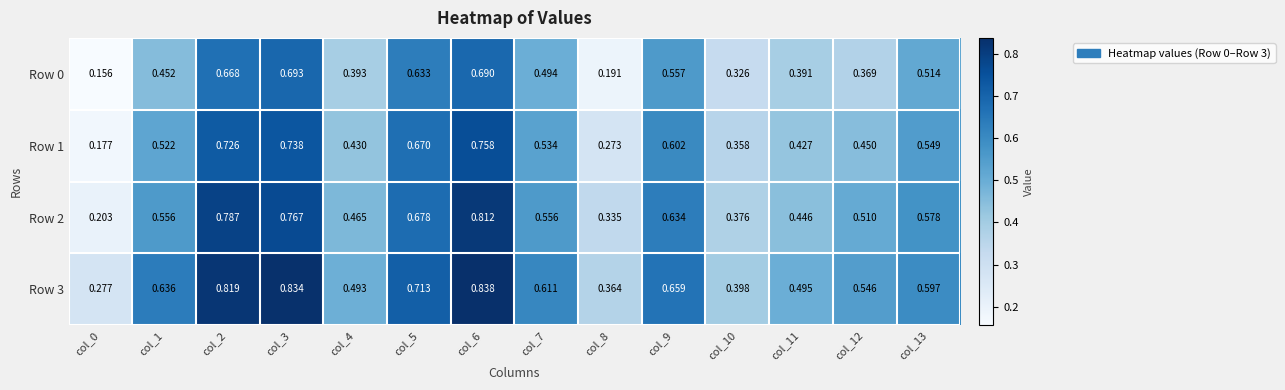

List the series in order of their peak value, highest first.

Row 3, Row 2, Row 1, Row 0